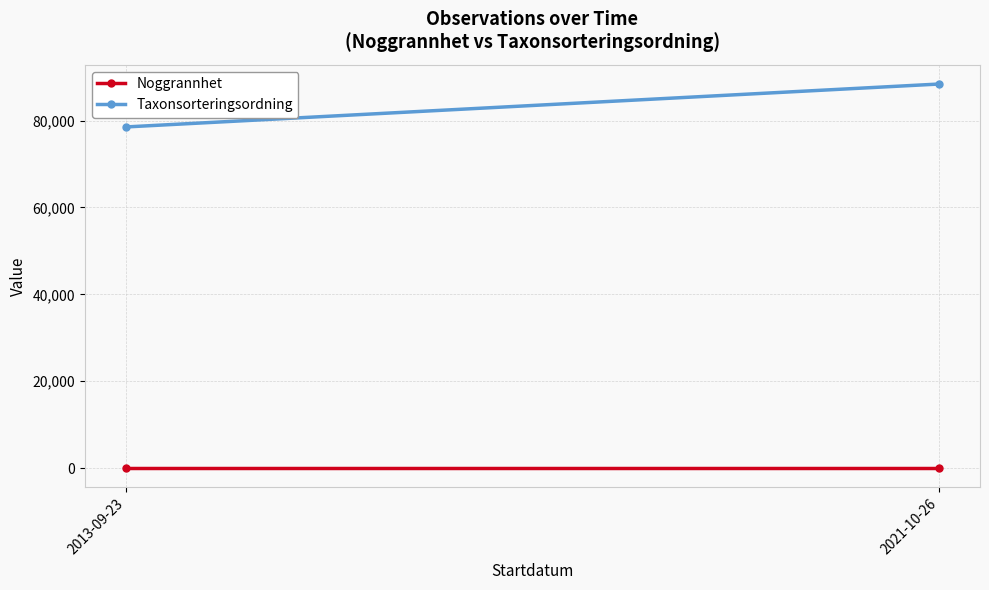

Reading right to left, list all the values displayed in this chart.

Noggrannhet: 2021-10-26=5.0	2013-09-23=5.0
Taxonsorteringsordning: 2021-10-26=88417.3	2013-09-23=78530.5